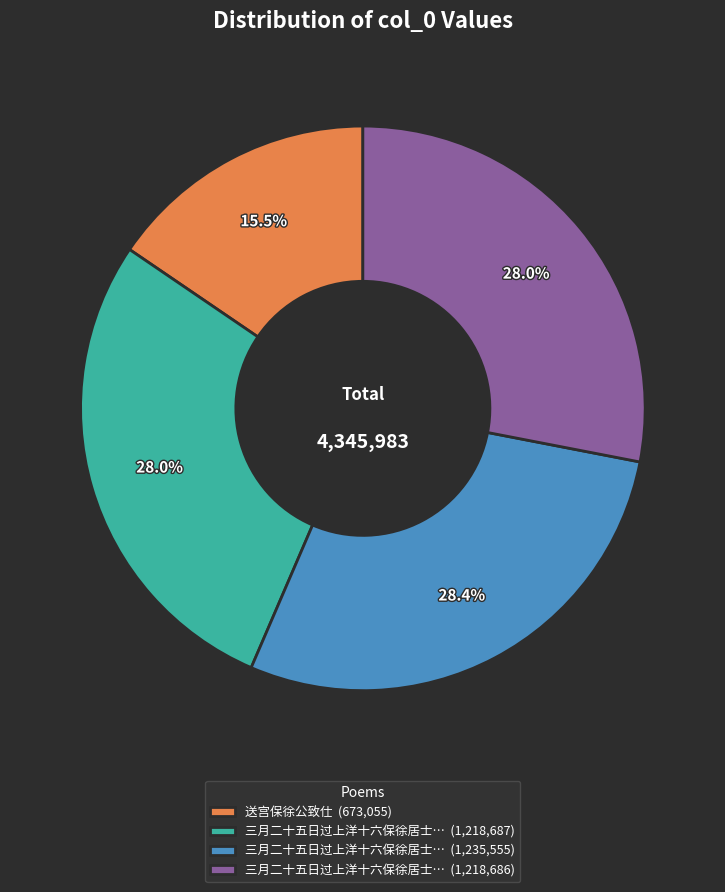

To the nearest percent, what is the difference between the largest and smallest slice percentages?

13%